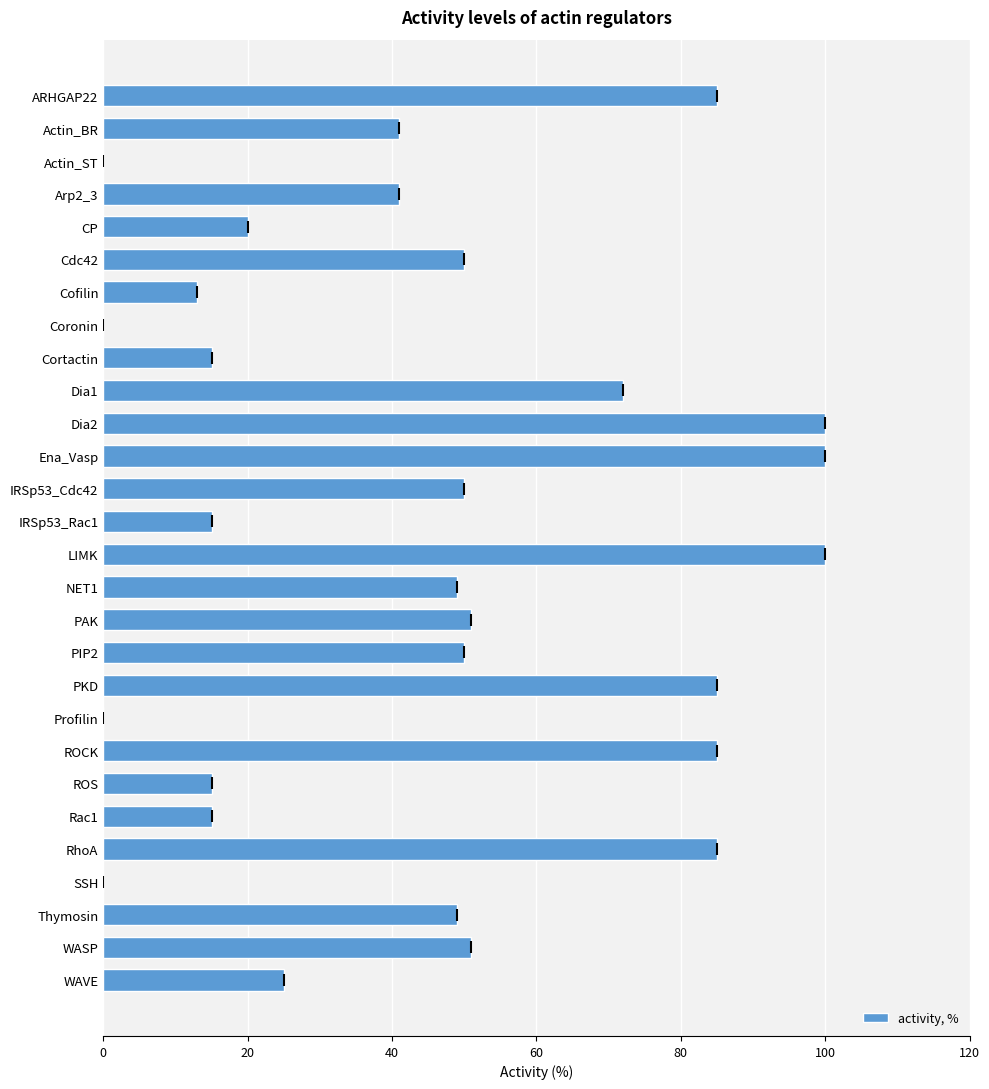

What is the approximate value at RhoA?

85